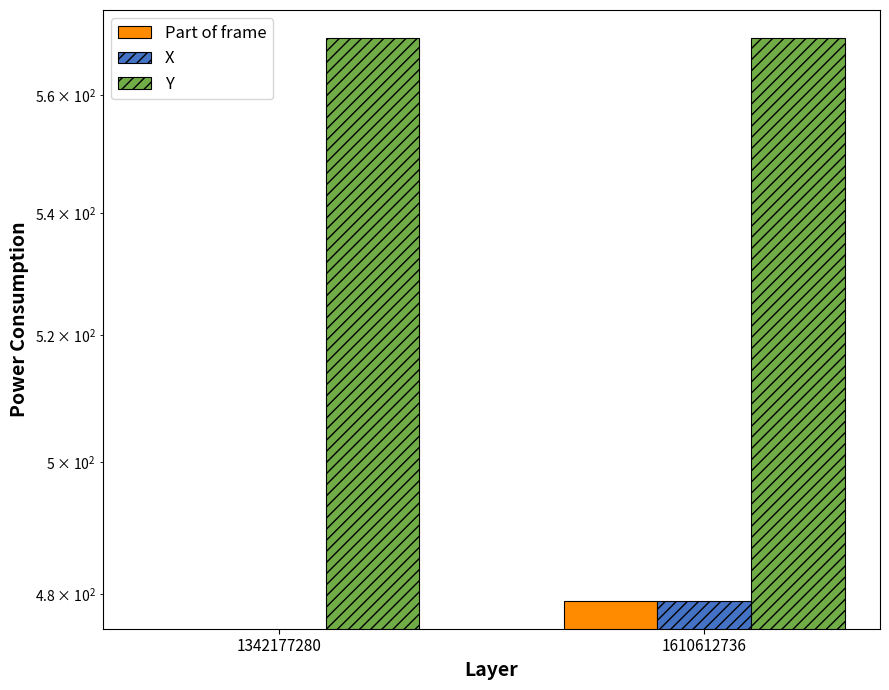

Reading left to right, extract all data points from this chart.

Part of frame: 0	479
X: 0	479
Y: 570	570